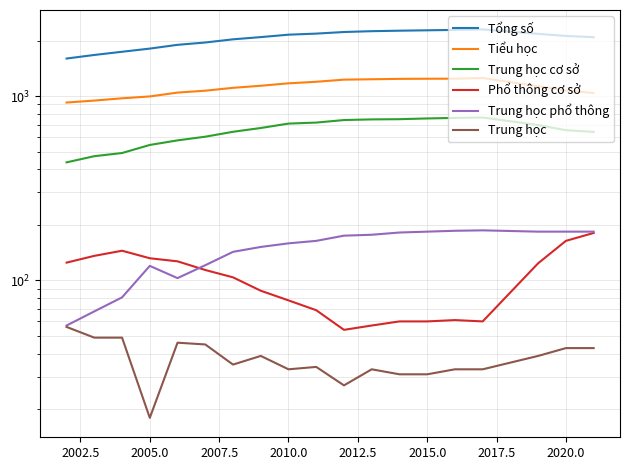

The value of Phổ thông cơ sở at 2000.0 is 183. True or false?

False